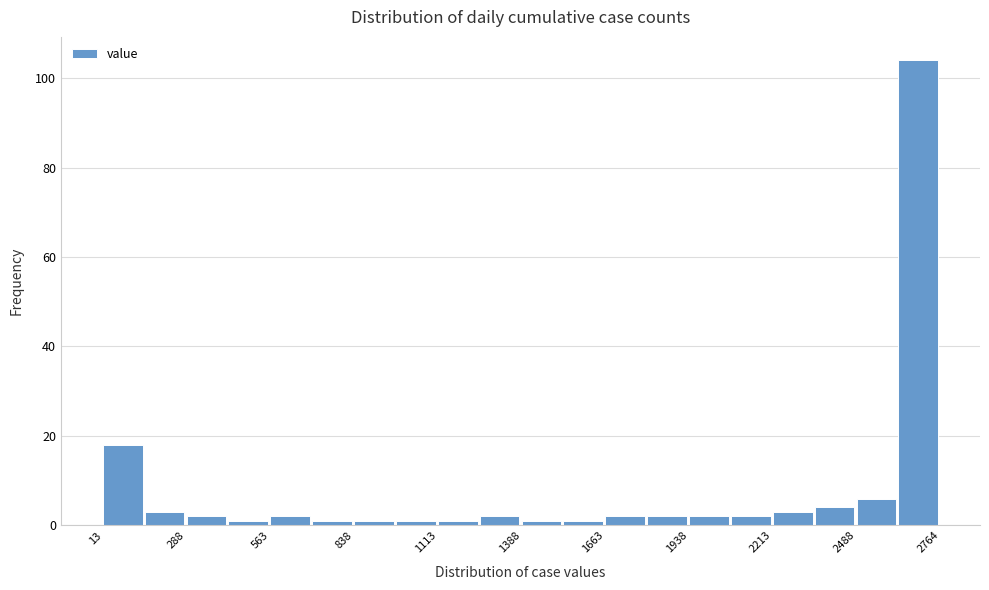

Read against the x-axis, roughly where is the centre of the tallest bar?

2700